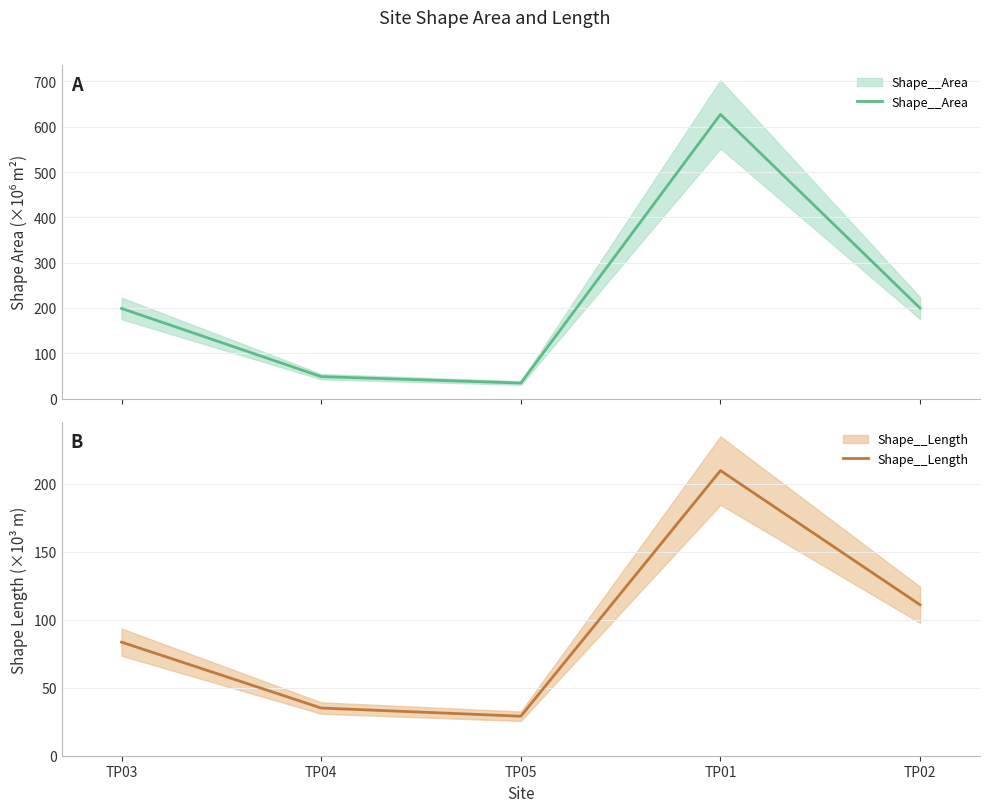

What is the difference between the Shape__Area values at TP05 and TP03?

164.6